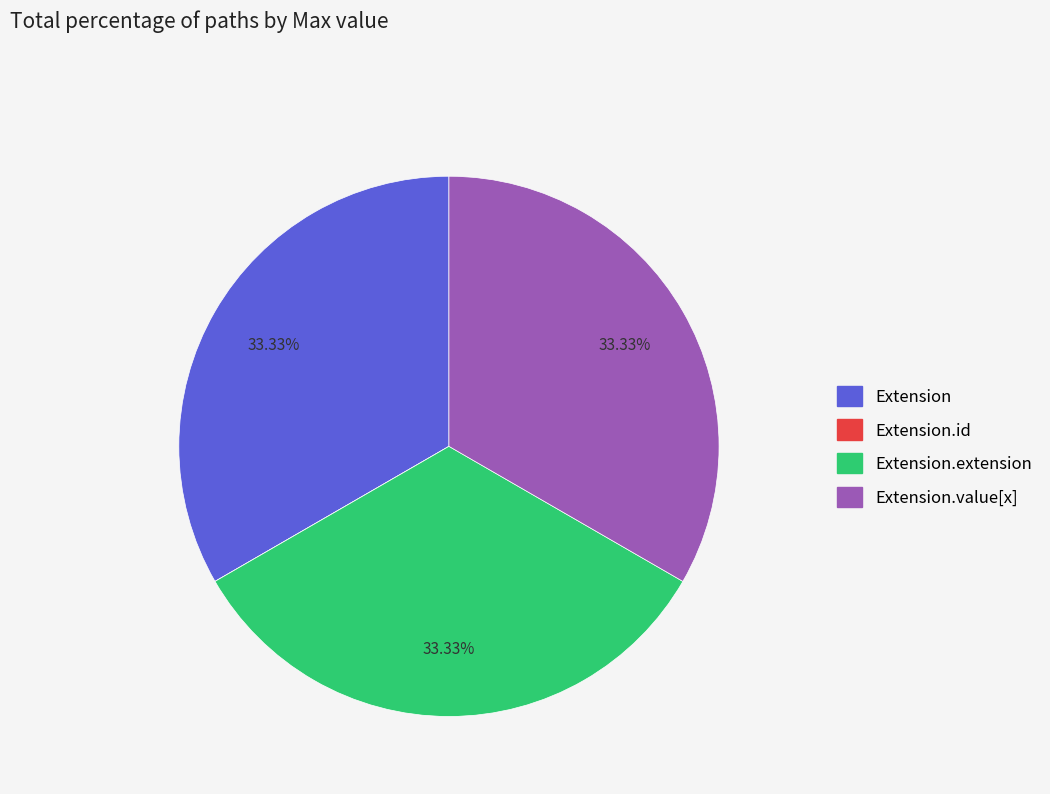

Is there a majority slice in this chart?

No